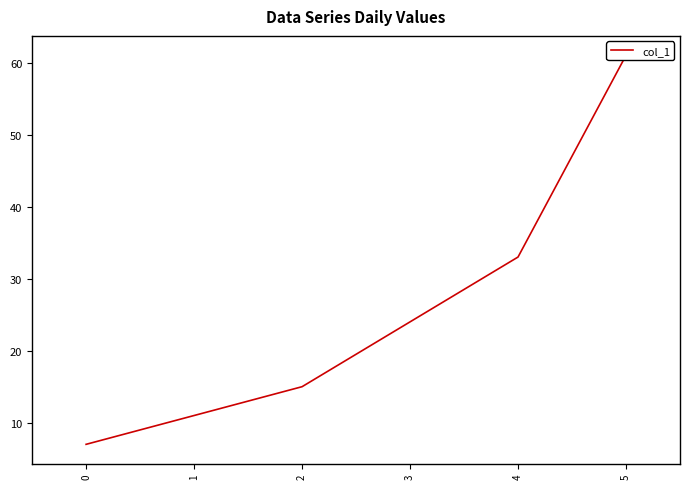

What is the change in value from 3 to 4?

+9